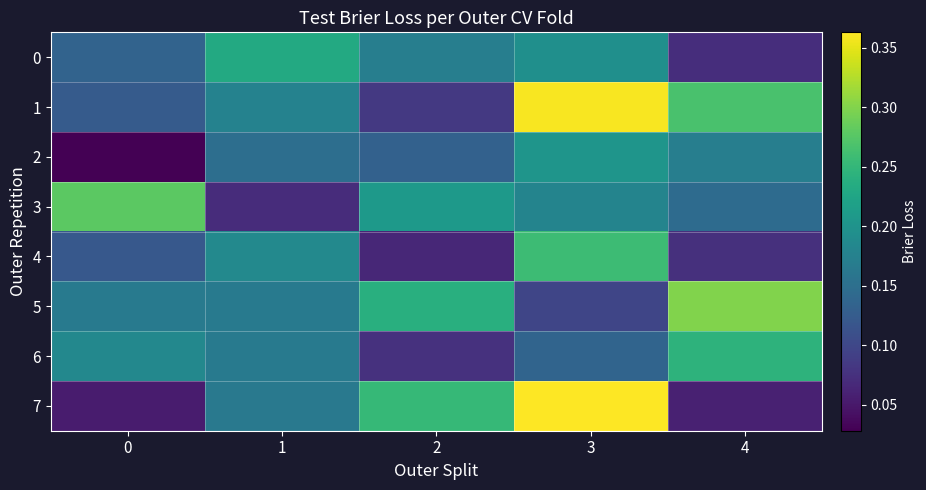

At how many categories does at least one series exceed 0?

5